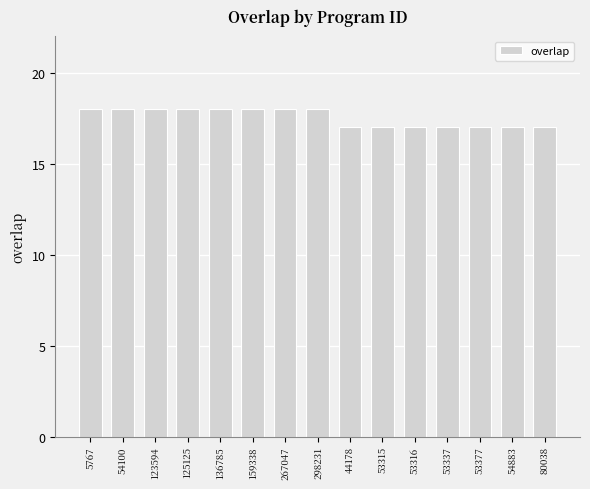

What is the average value?

18